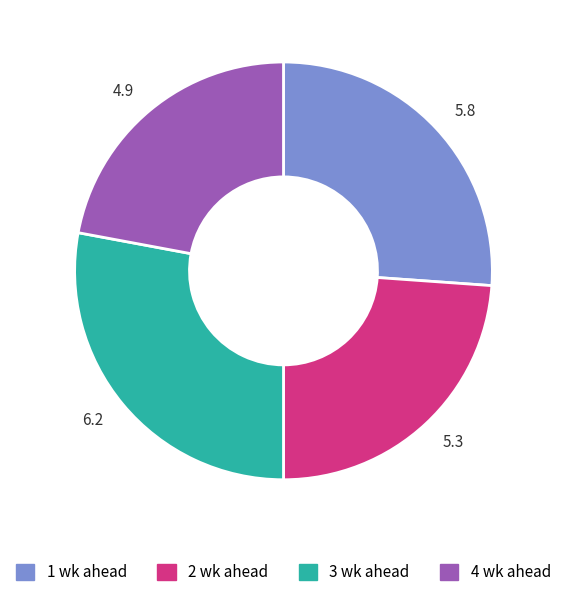

How many slices are in this pie chart?

4